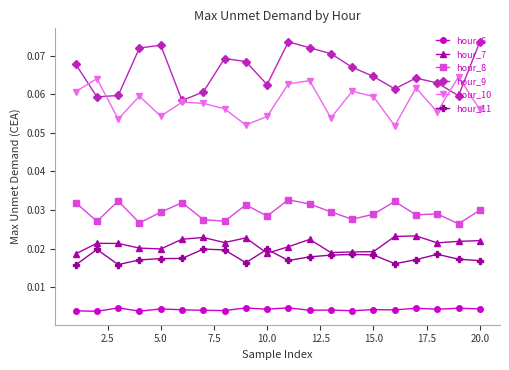

In hour_11, how many points are higher than both neighbors (excluding endpoints)?

5